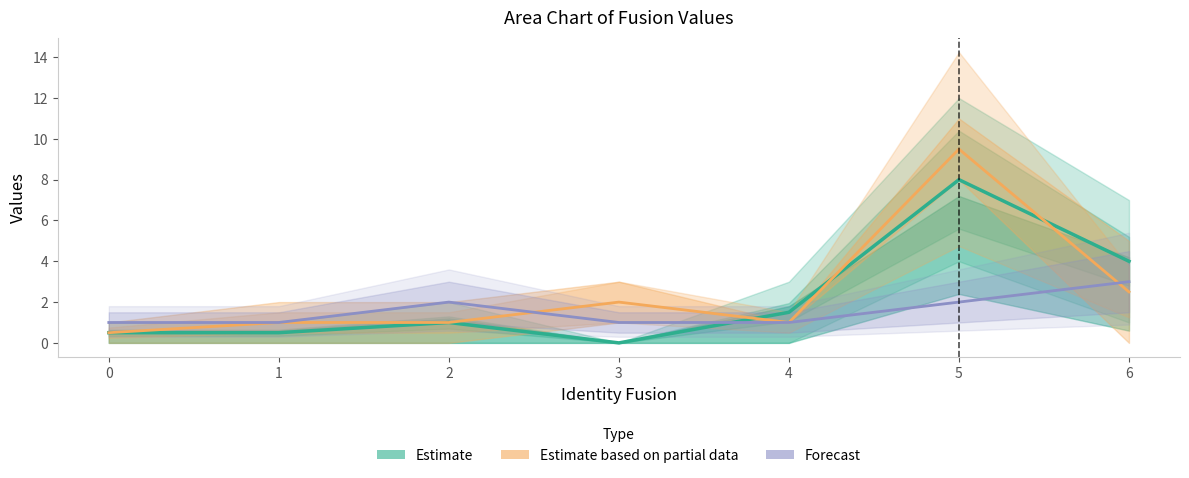

How many data points in Estimate are above 1?

3